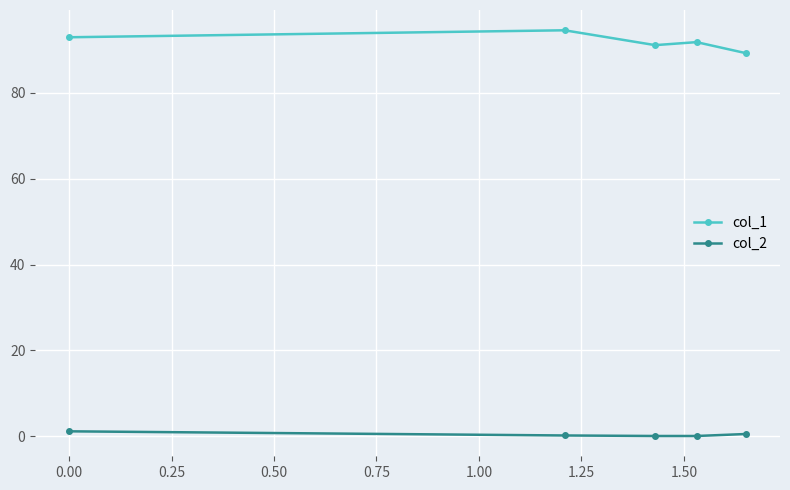

What is the sum of all col_1 values?

459.6